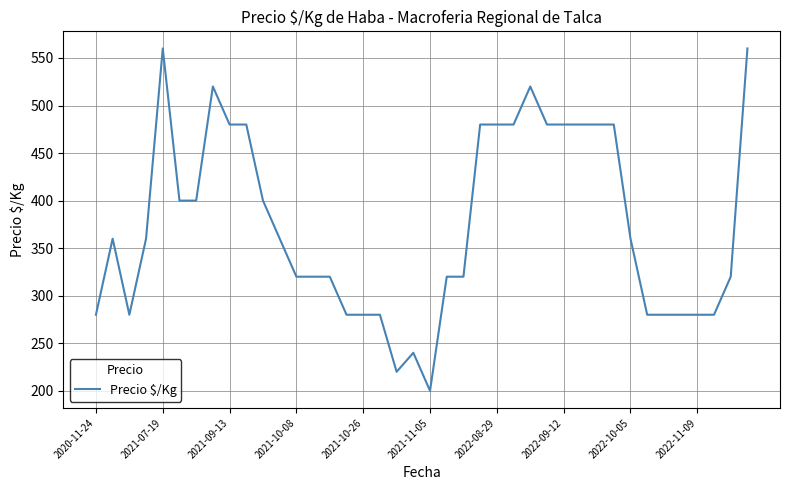

Count the number of categories in the chart.

40